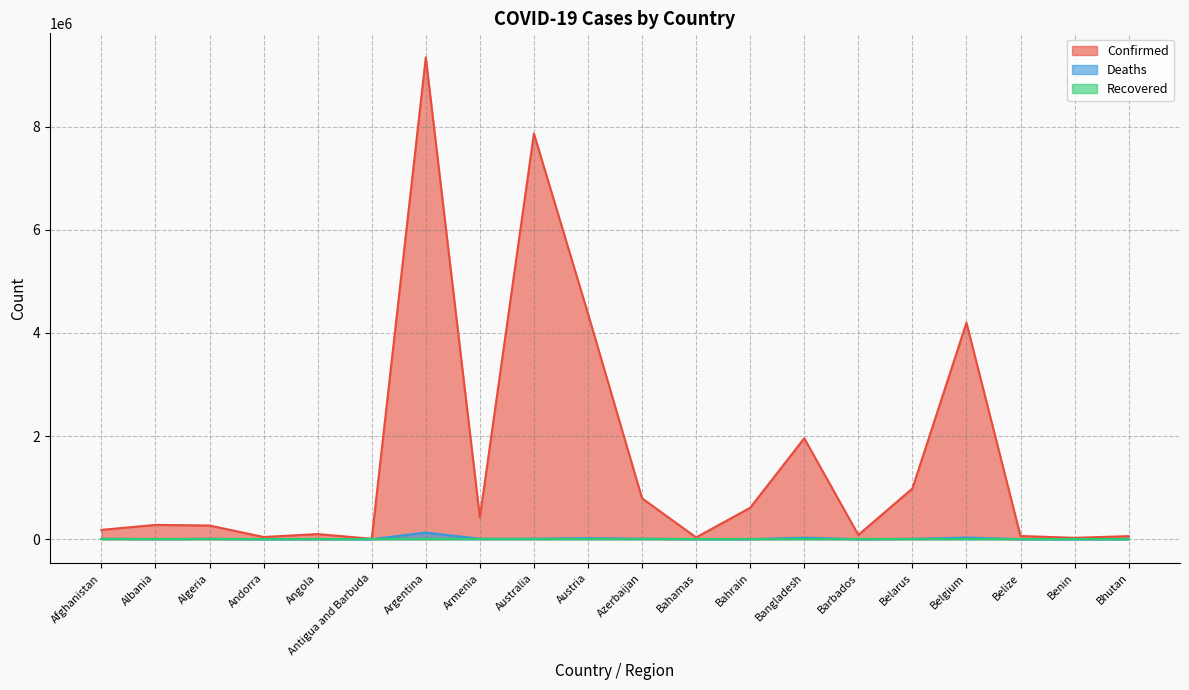

Which category has the highest value in the Deaths series?

Argentina